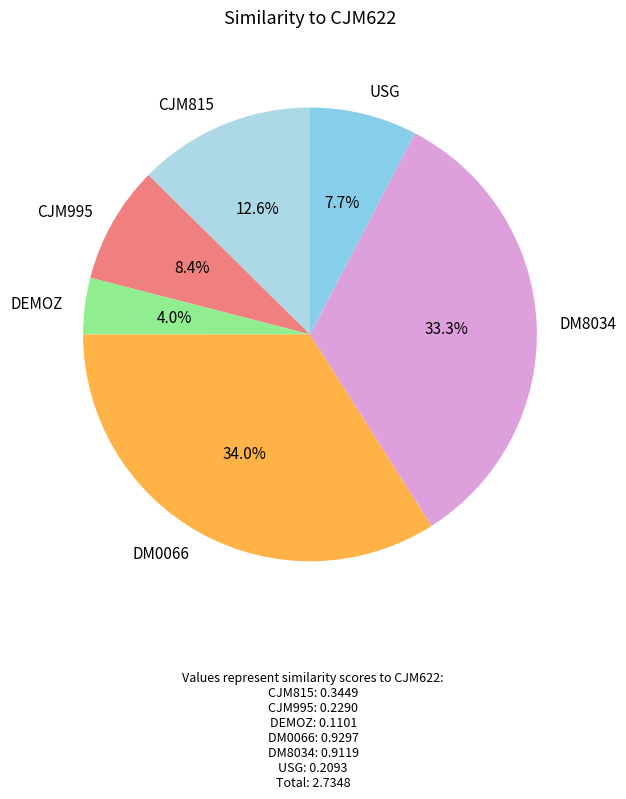

How many slices are in this pie chart?

6